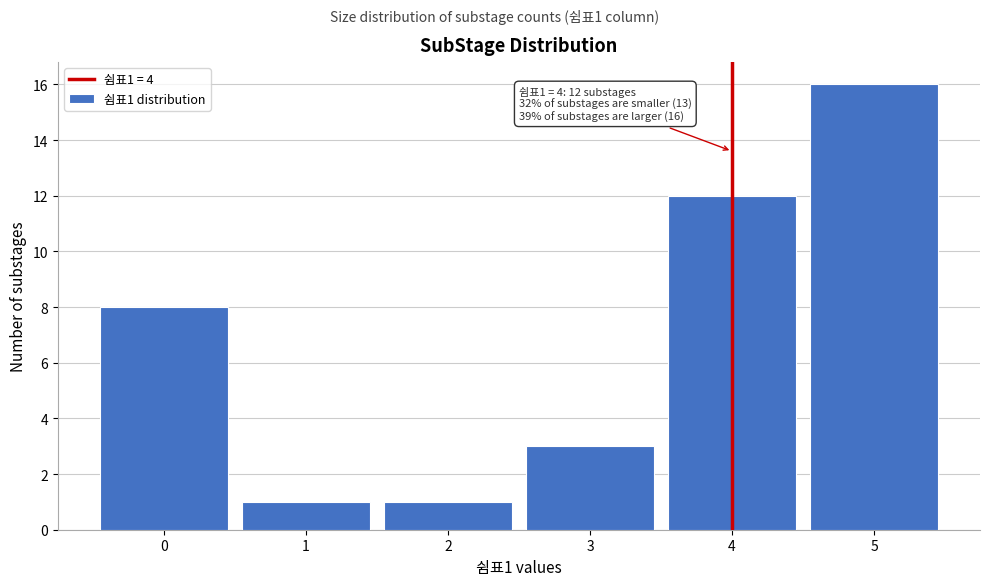

Reading left to right, extract all data points from this chart.

0=8	1=1	2=1	3=3	4=12	5=16